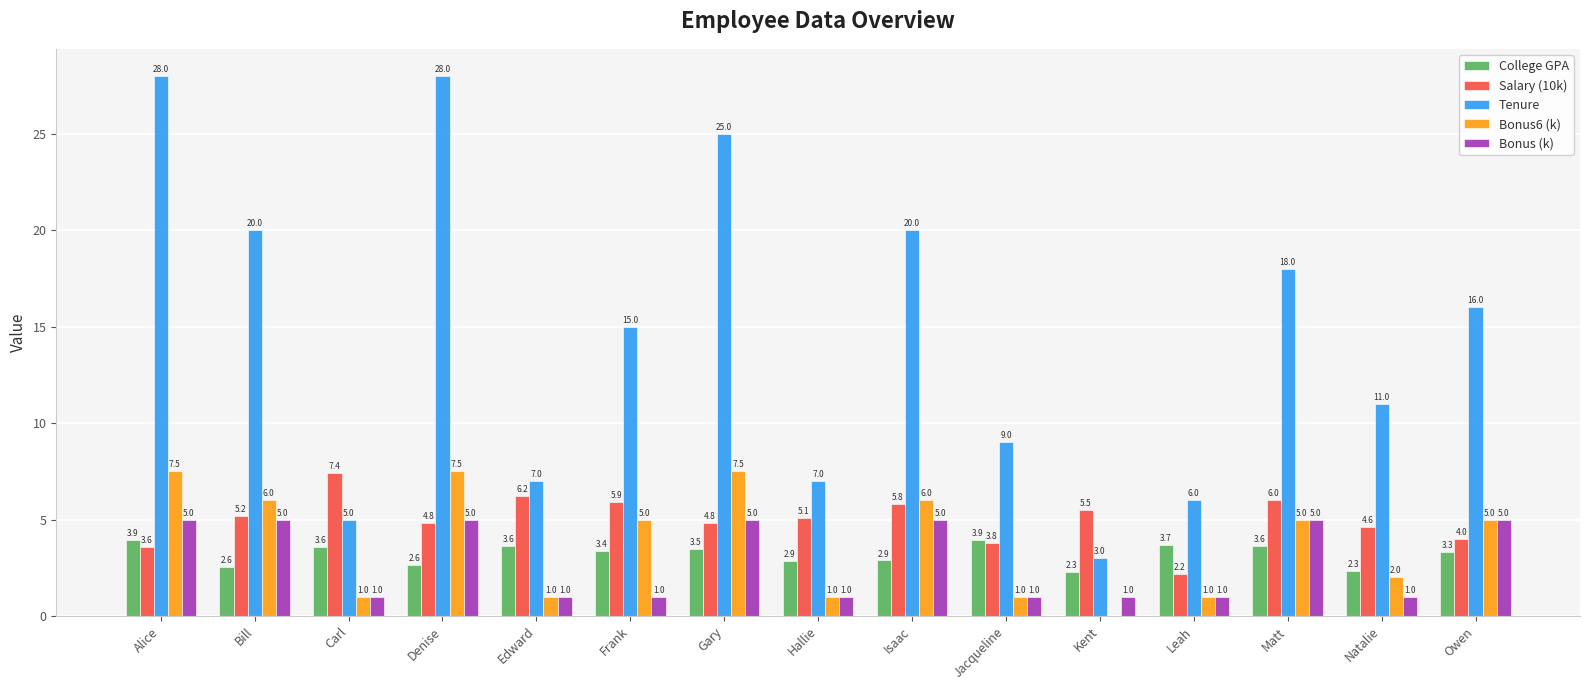

Which series has the largest total across all categories?

Tenure